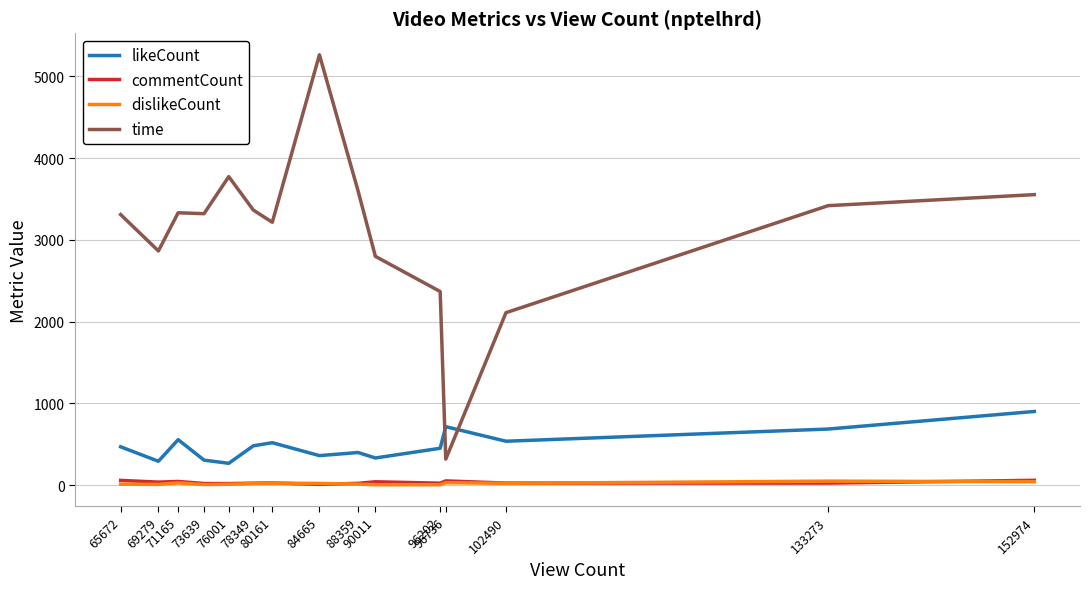

Which series has the widest spread of values?

time